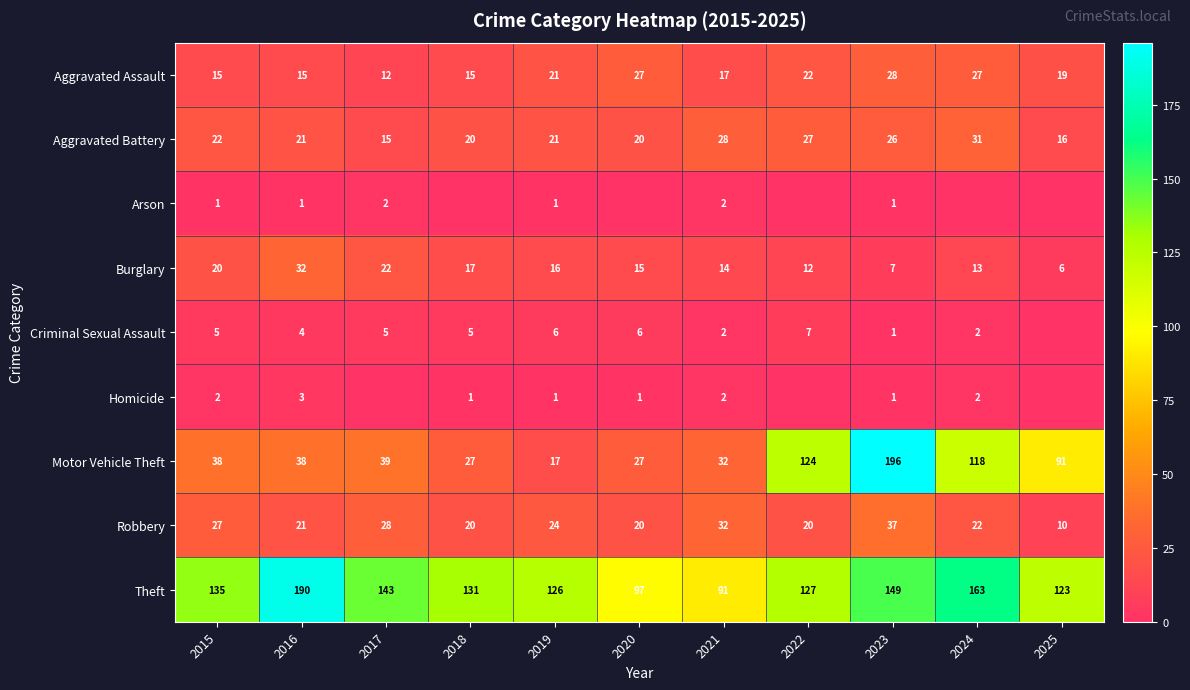

At which label is Aggravated Battery closest to 23?

2015